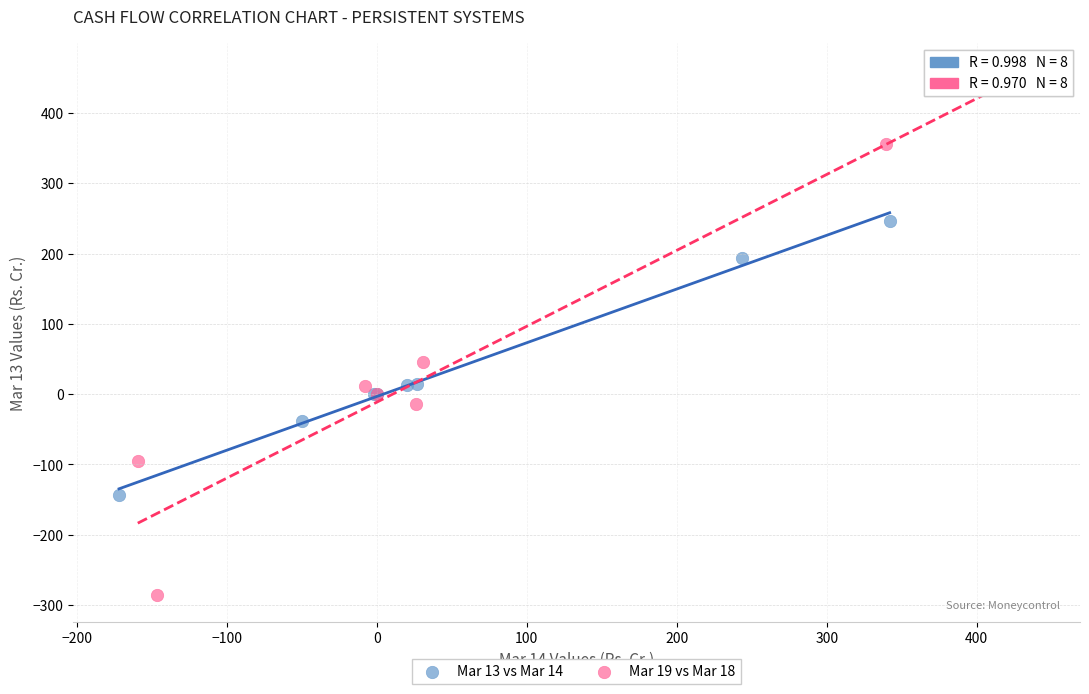

Which series has the largest Y range (max minus min)?

Mar 19 vs Mar 18